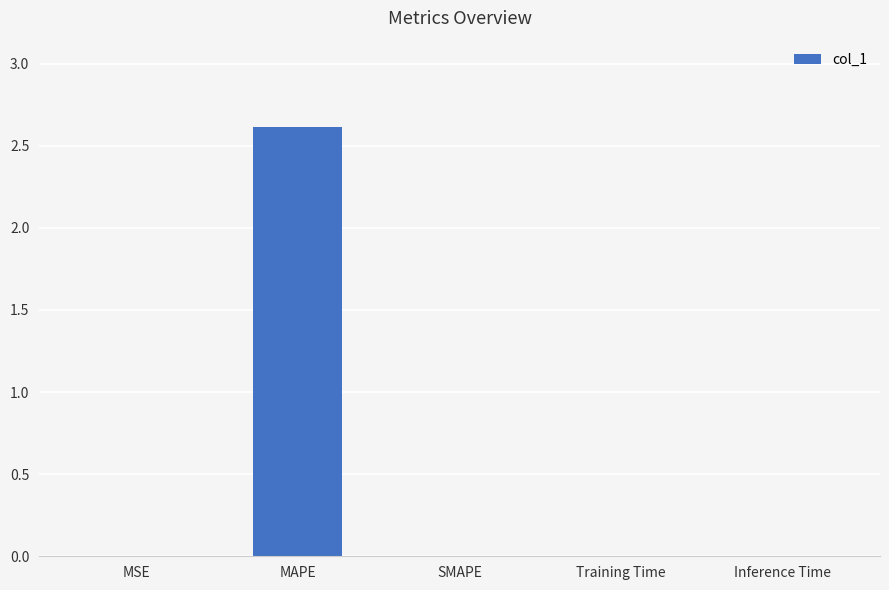

Are the bars horizontal?

No